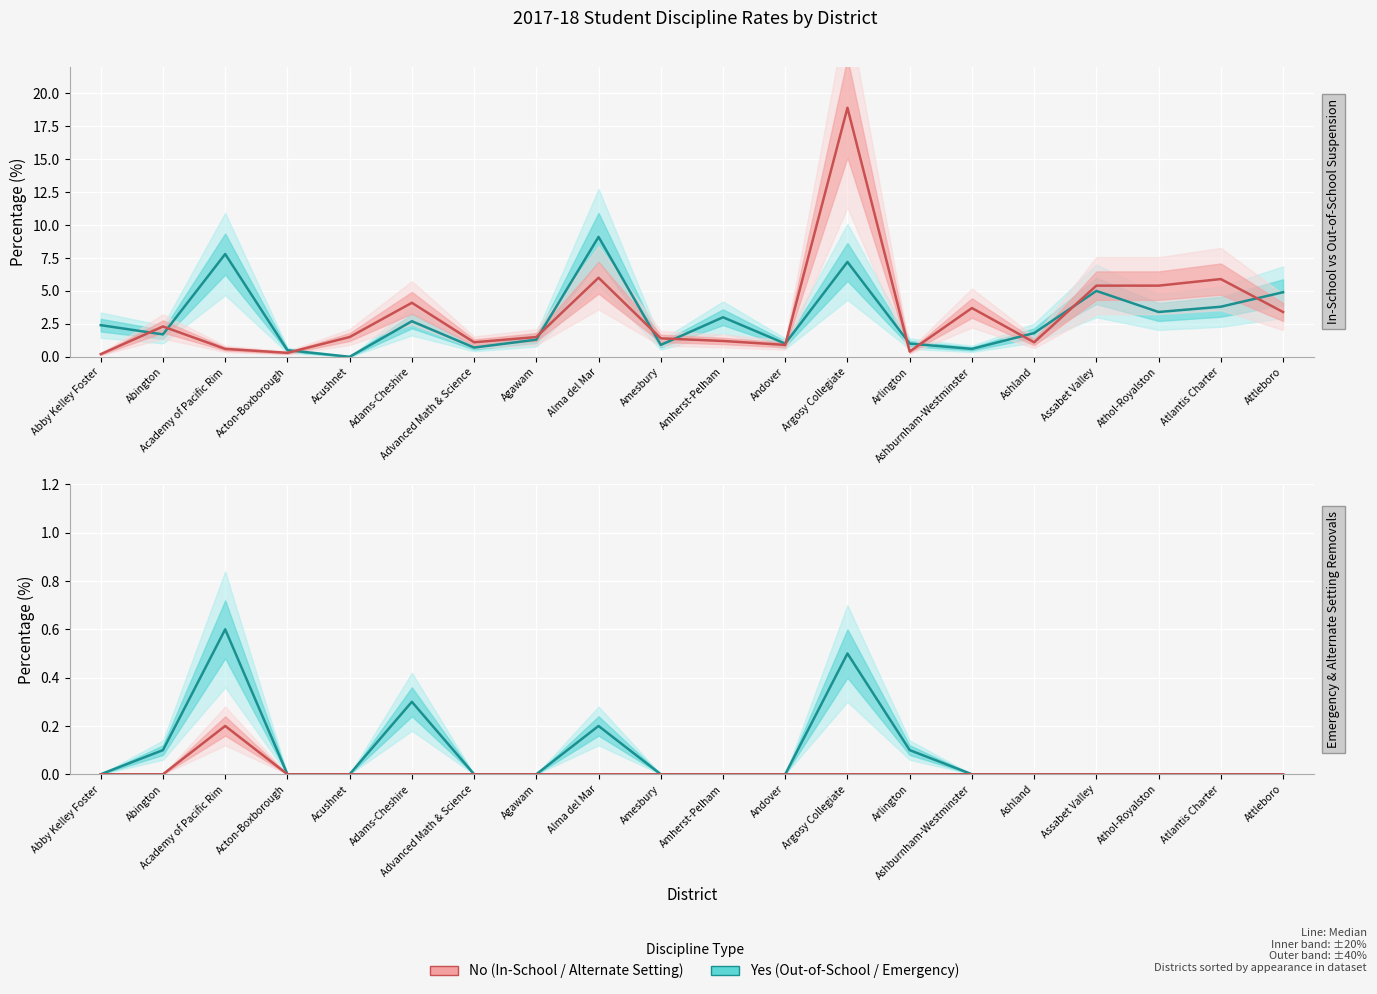

What is the sum of the % In-School Suspension values at Advanced Math & Science and Acushnet?

2.6